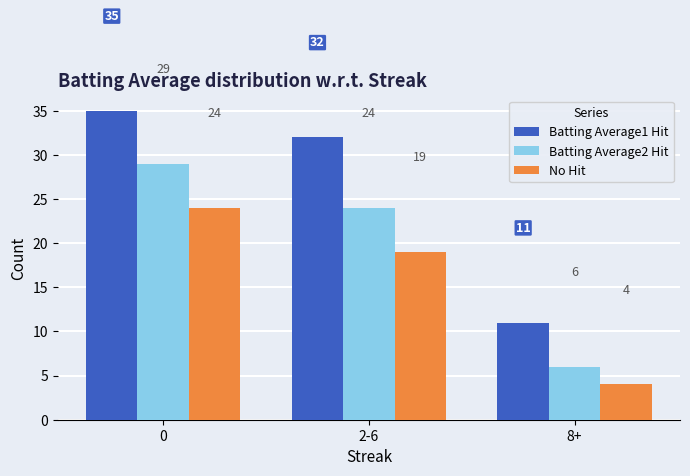

The value of No Hit at 0 is 9. True or false?

False